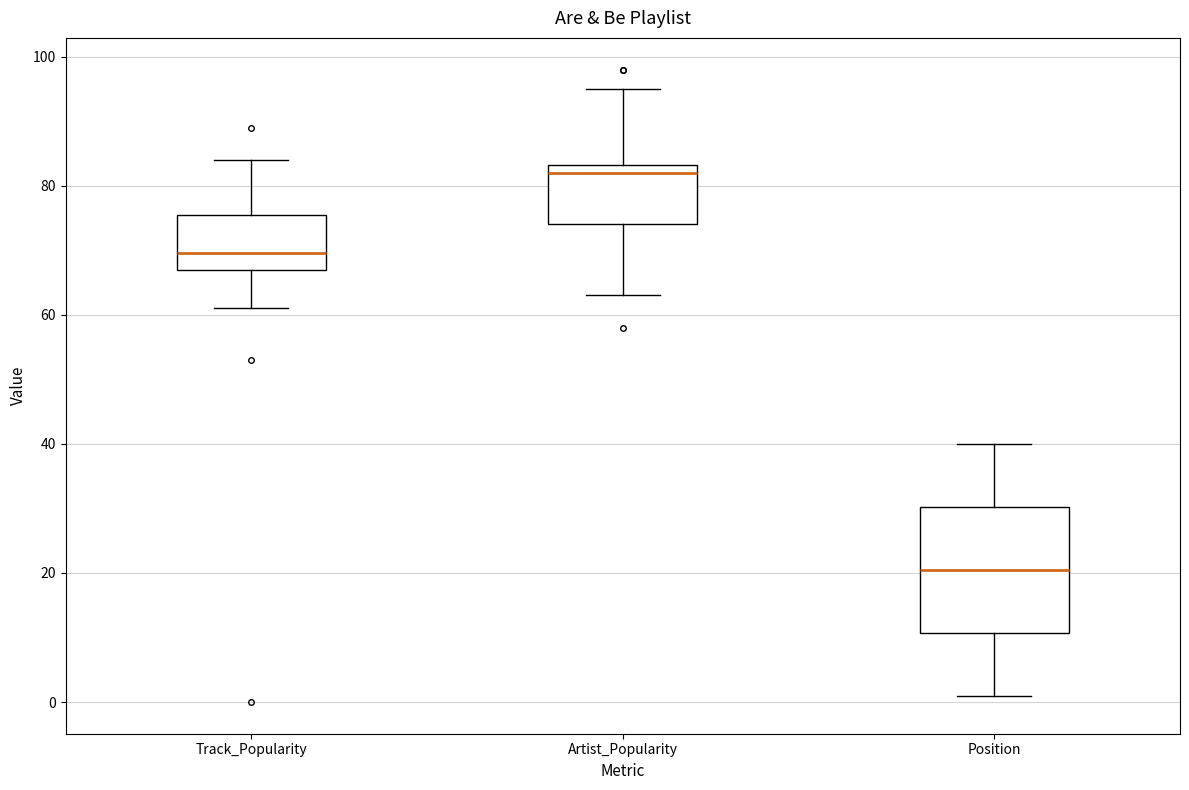

Which box's median line is the highest?

Artist_Popularity